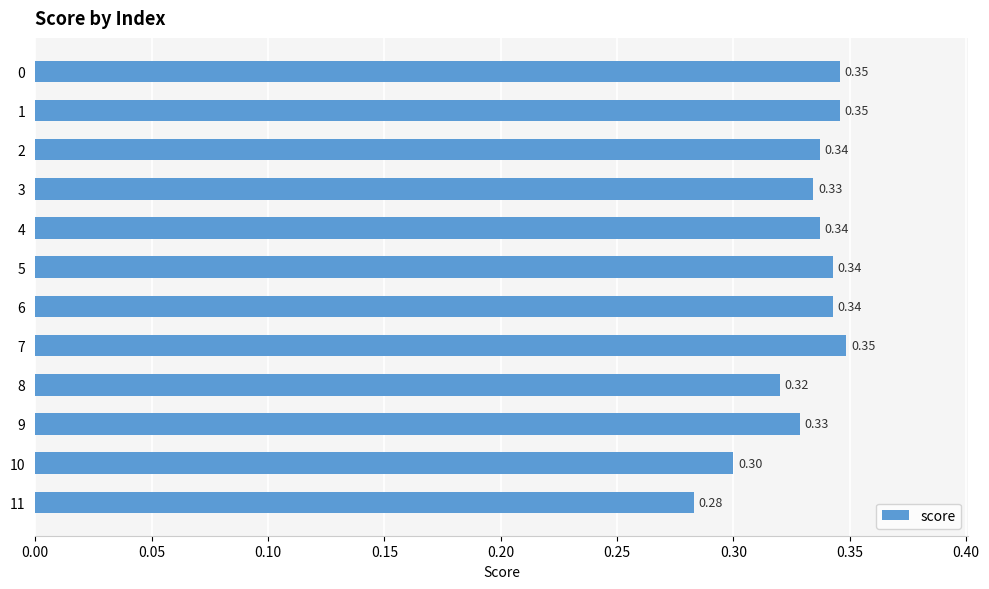

Which has a higher value, 5 or 11?

5